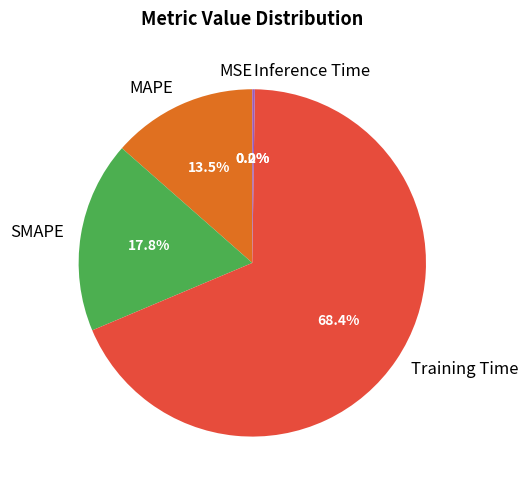

Is there any slice that represents more than half of the pie?

Yes